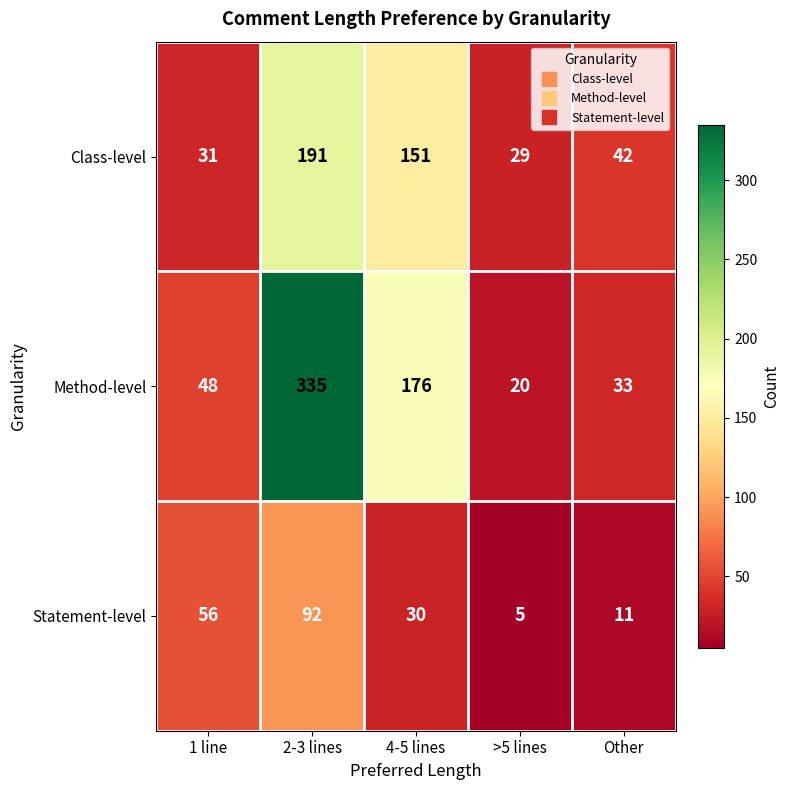

Which category has the lowest value across all series?

>5 lines